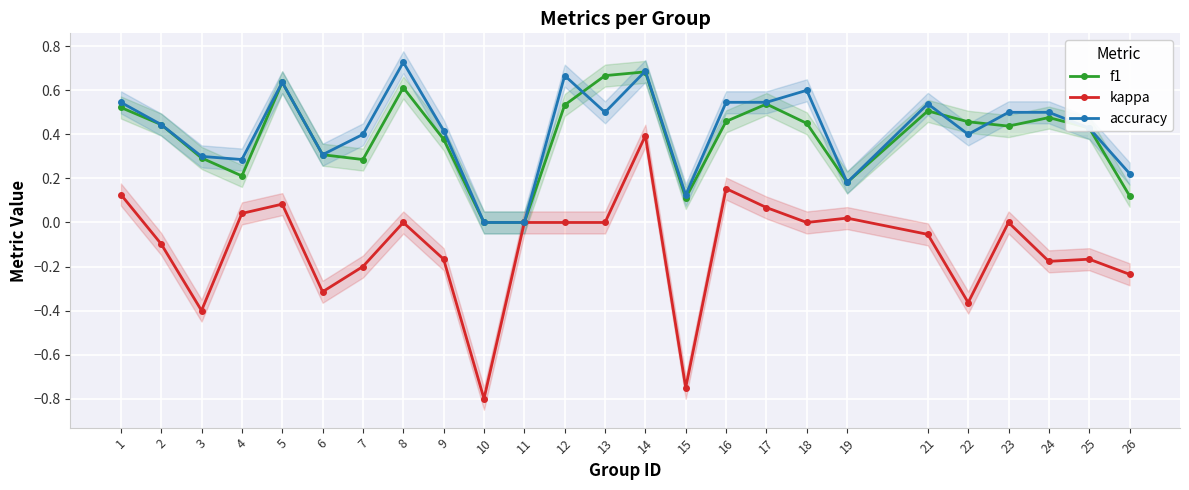

What is the difference between the highest and lowest values at 8?

0.7